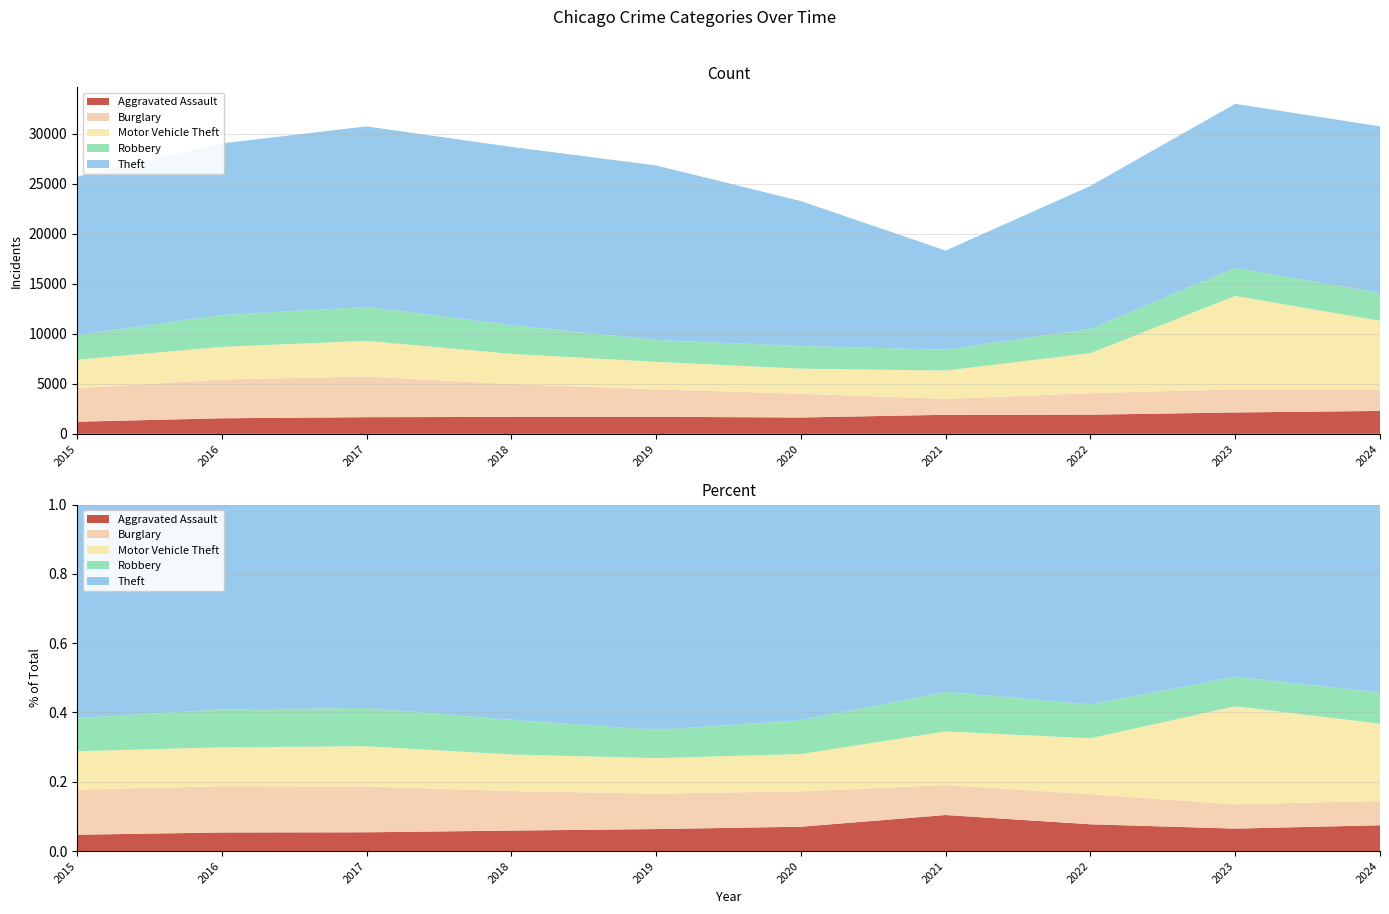

Reading left to right, what are all the values shown in this chart?

Aggravated Assault: 1210	1555	1664	1693	1704	1633	1904	1914	2136	2288
Burglary: 3346	3874	4066	3274	2742	2376	1589	2153	2311	2155
Motor Vehicle Theft: 2846	3261	3560	3025	2747	2504	2829	3996	9332	6851
Robbery: 2459	3173	3389	2870	2182	2263	2086	2424	2800	2768
Theft: 15834	17156	18038	17809	17444	14479	9902	14286	16393	16656